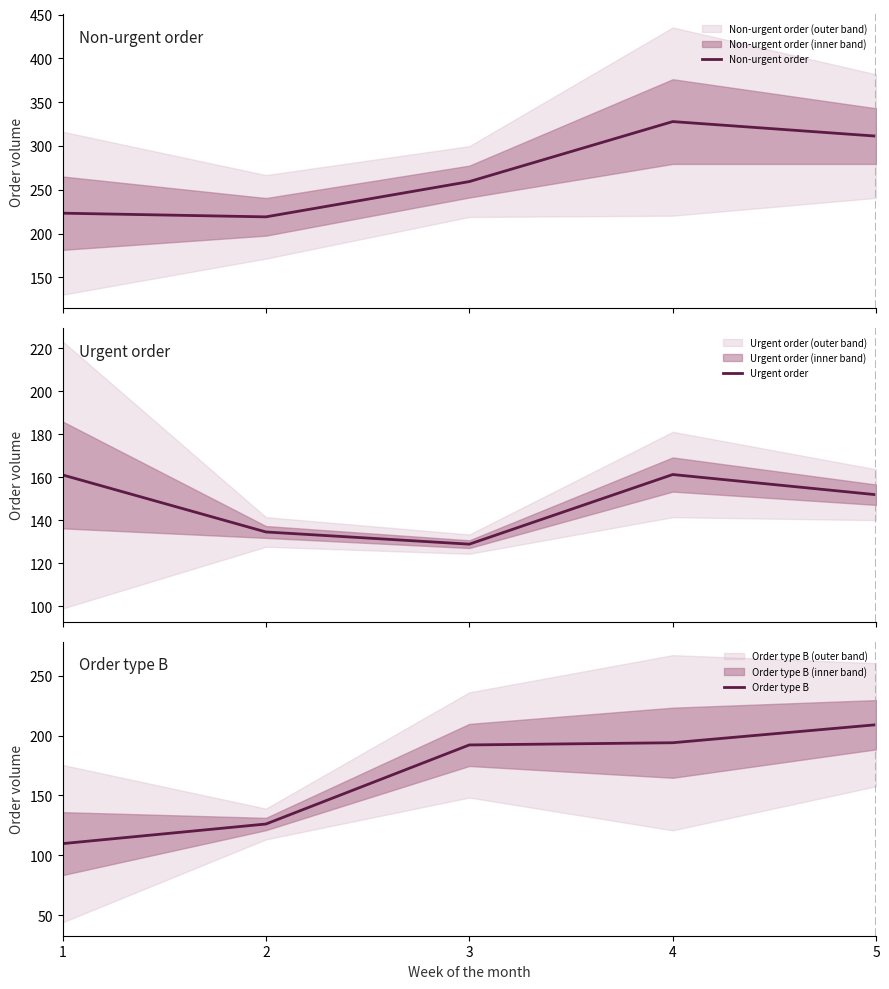

The value of Urgent order at 5 is 99.4. True or false?

False